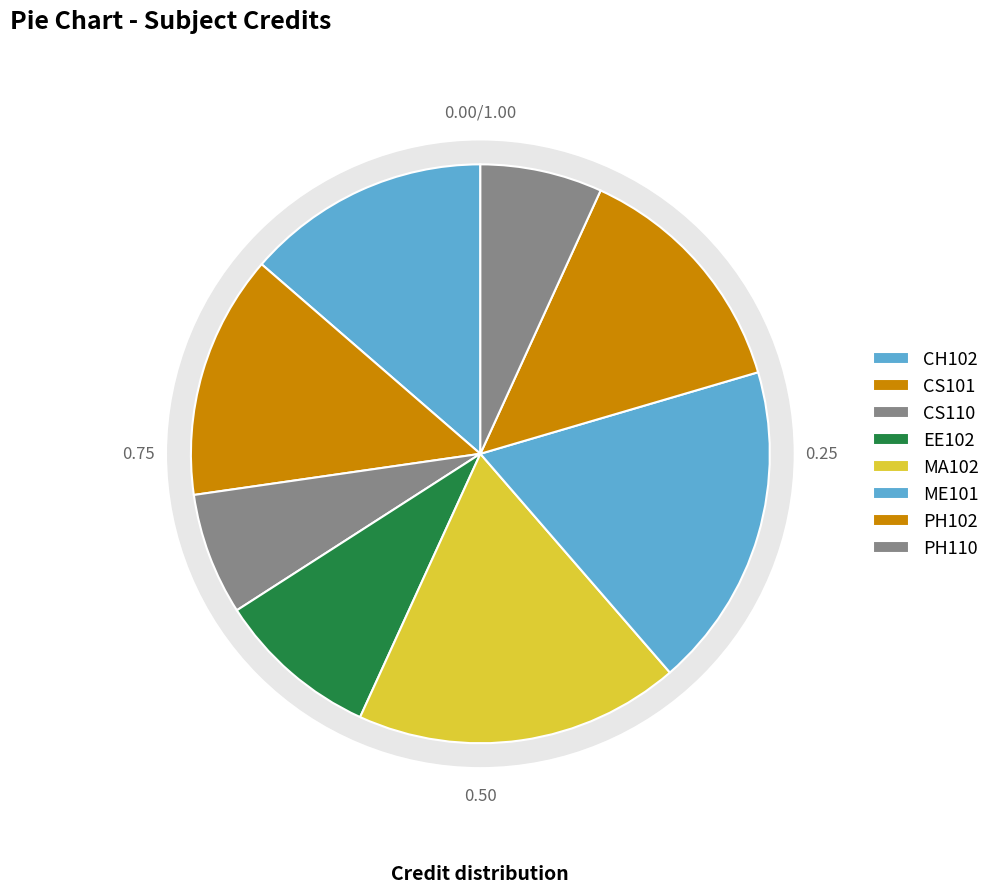

Rank the categories by value from highest to lowest.

MA102, ME101, CH102, CS101, PH102, EE102, CS110, PH110